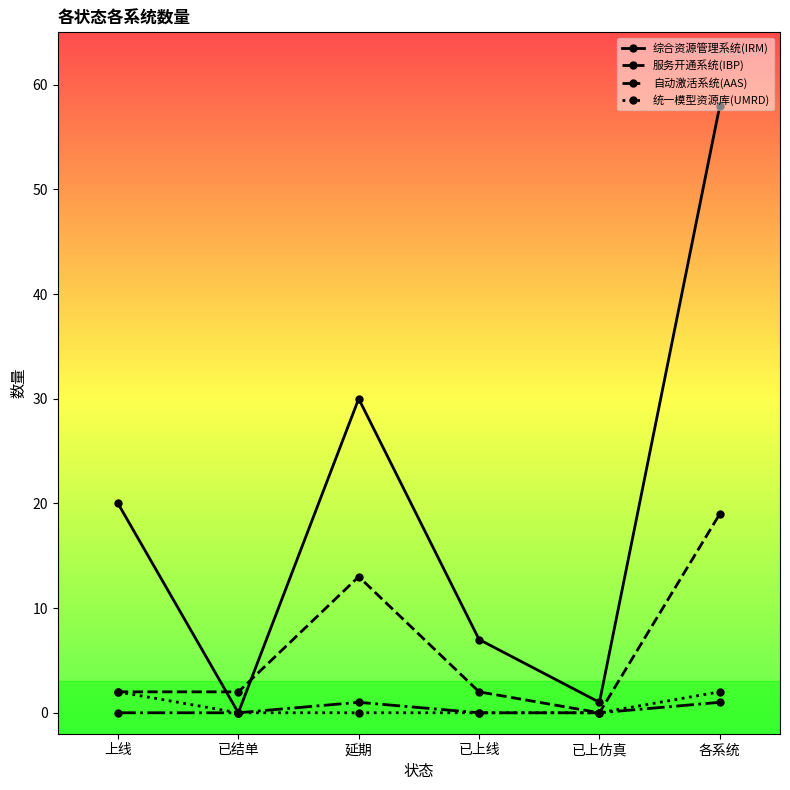

Rank the series at 延期 from highest to lowest value.

综合资源管理系统(IRM), 服务开通系统(IBP), 自动激活系统(AAS), 统一模型资源库(UMRD)